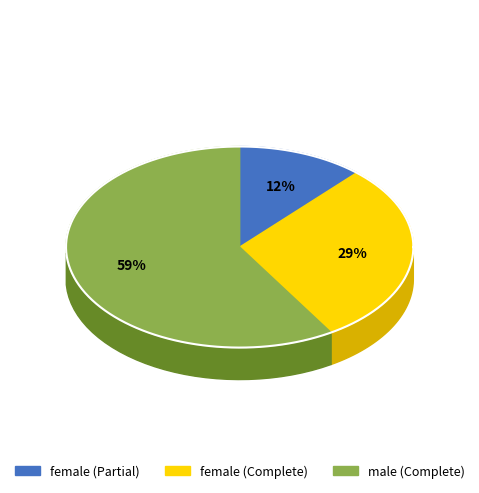

To the nearest percent, what percentage of the pie is female (Partial)?

12%